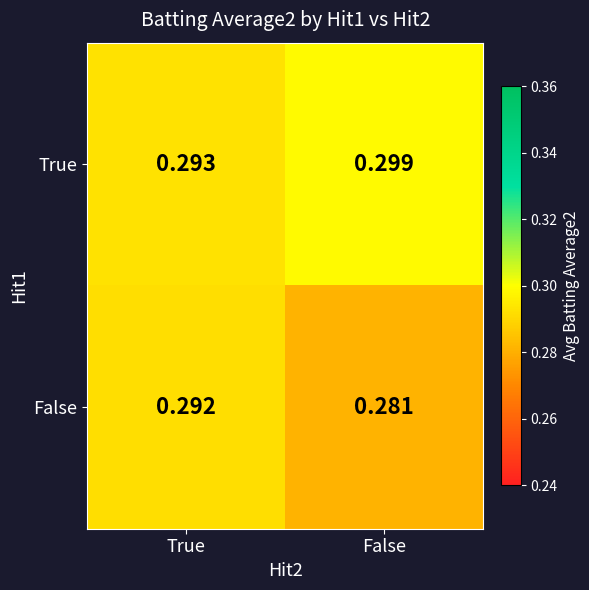

At which category is the sum across all series the highest?

True